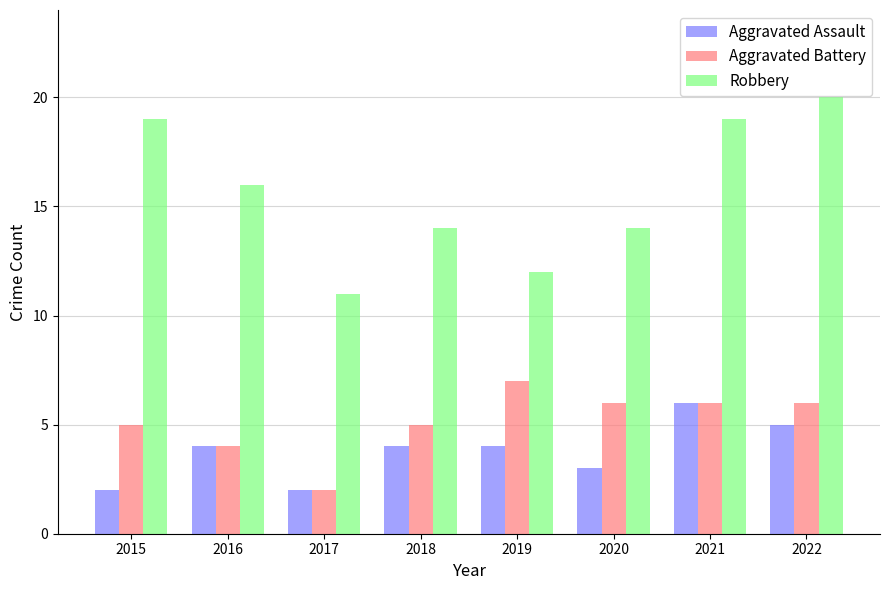

Which series has the largest total across all categories?

Robbery